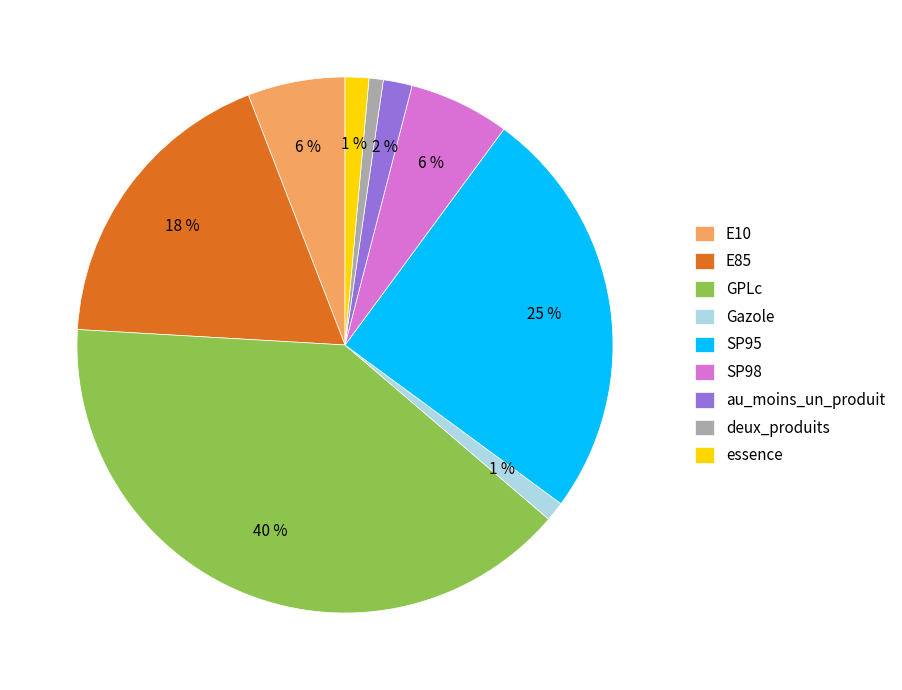

Combined, do au_moins_un_produit and Gazole account for over 50%?

No